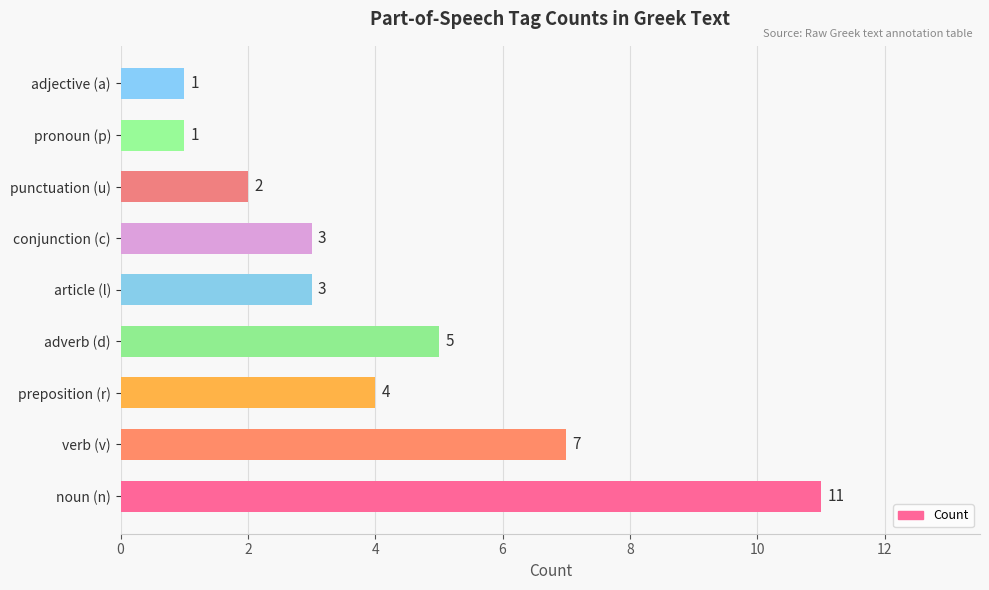

The value at conjunction (c) is 2. True or false?

False